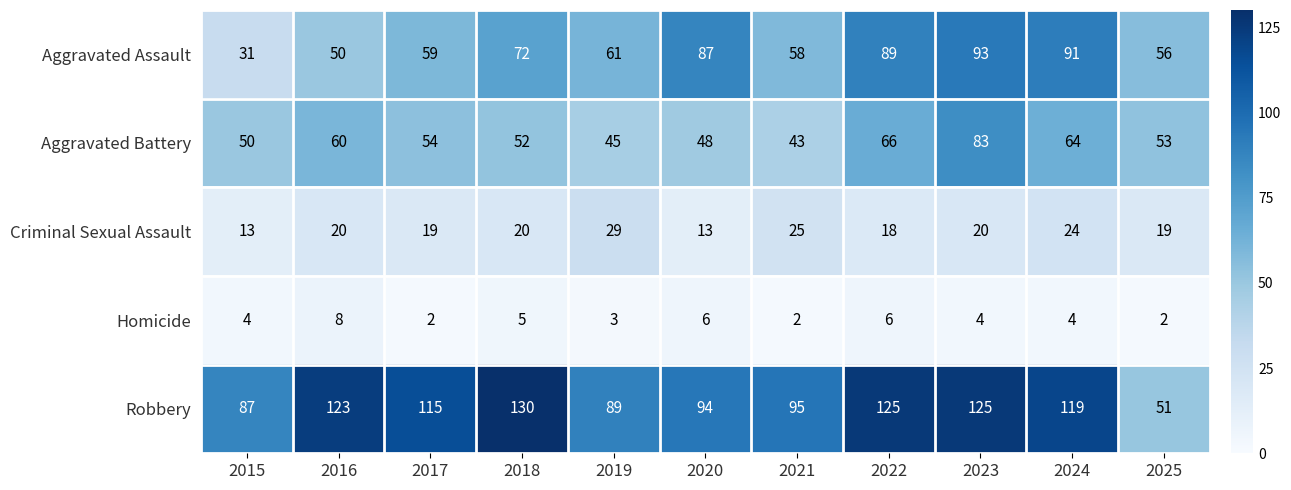

Where does the Robbery series first go above 115?

2016